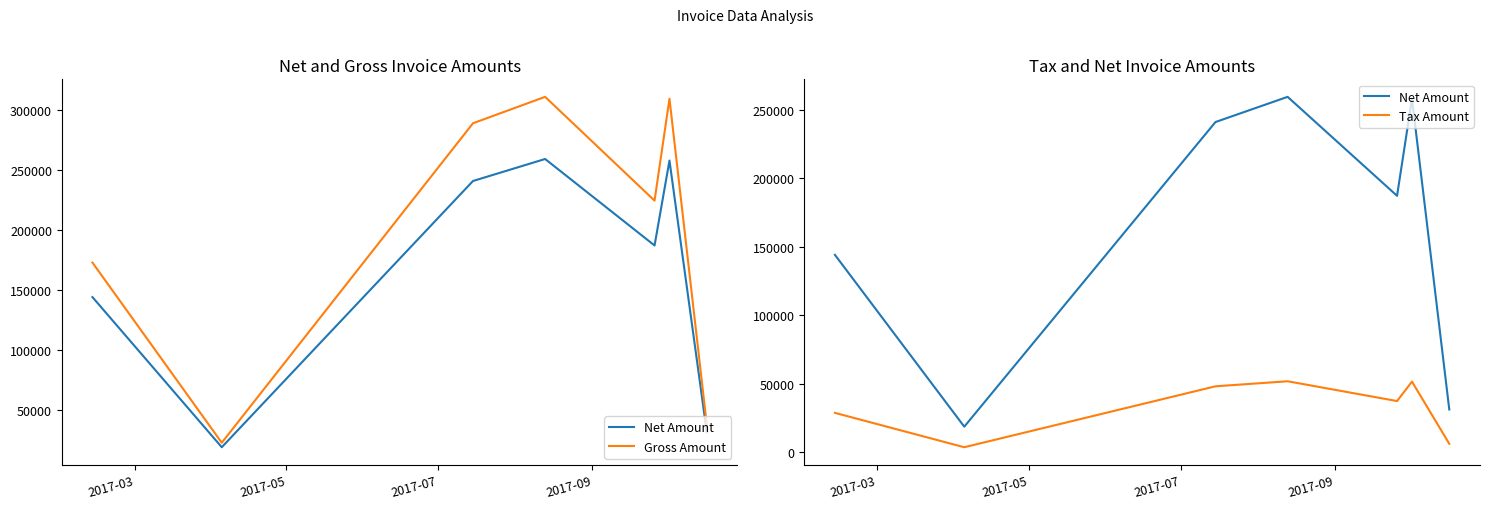

Where does the Net Amount series first go above 187117?

2017-07